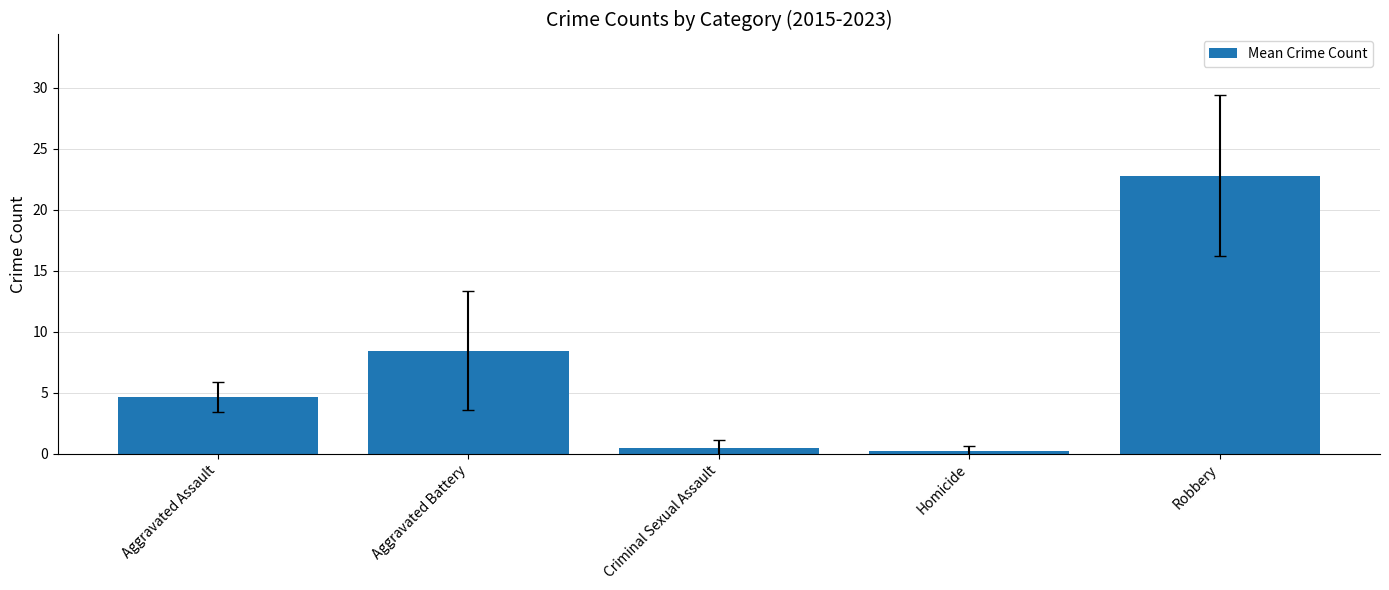

What is the value of the 4th bar from the left?

0.2